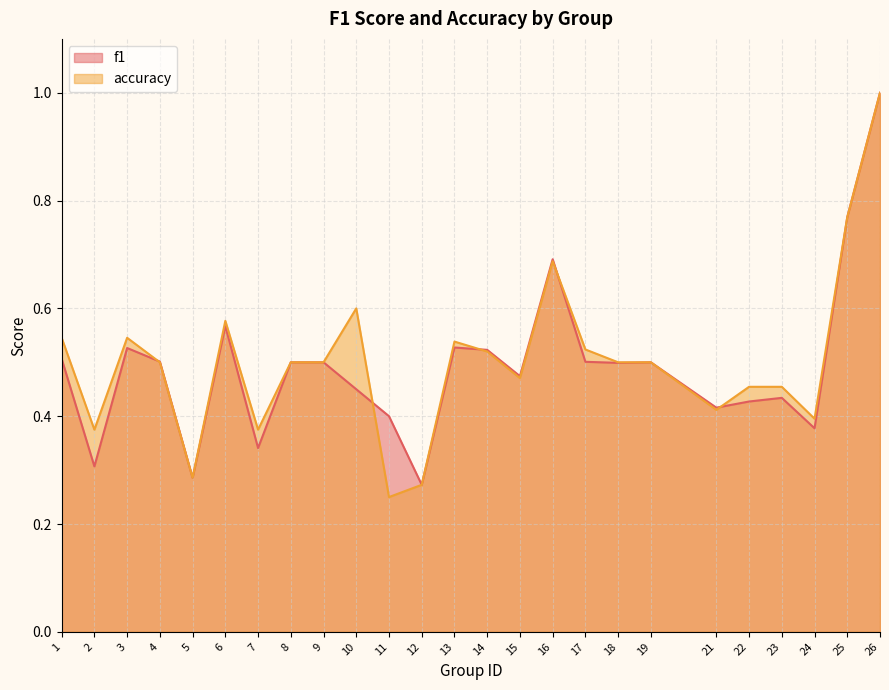

Which series ends up on top after the final intersection of accuracy and f1?

accuracy